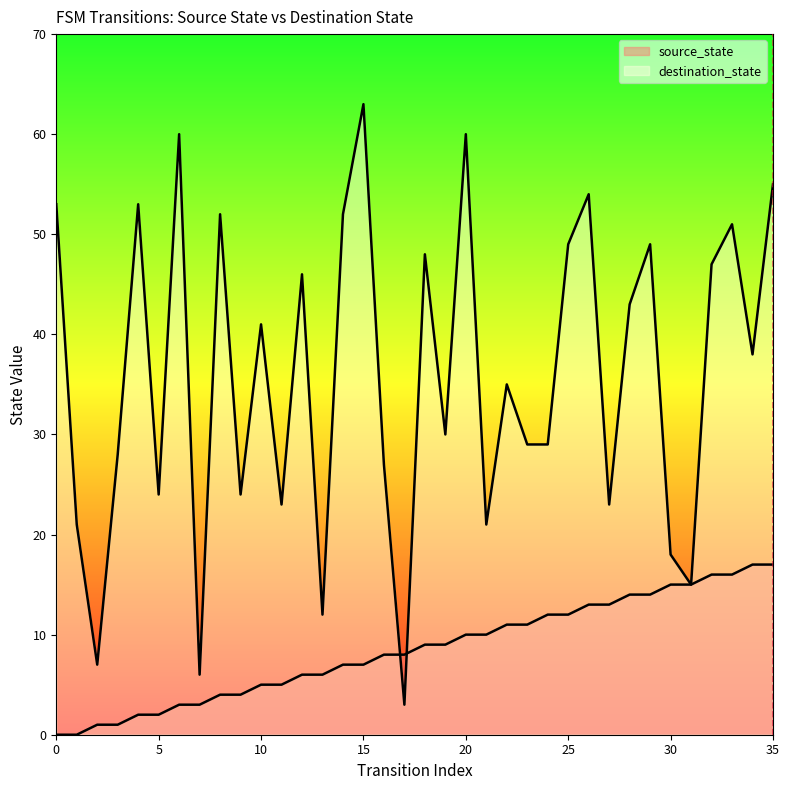

Is the value of source_state at 16 greater than the value of destination_state at 3?

No